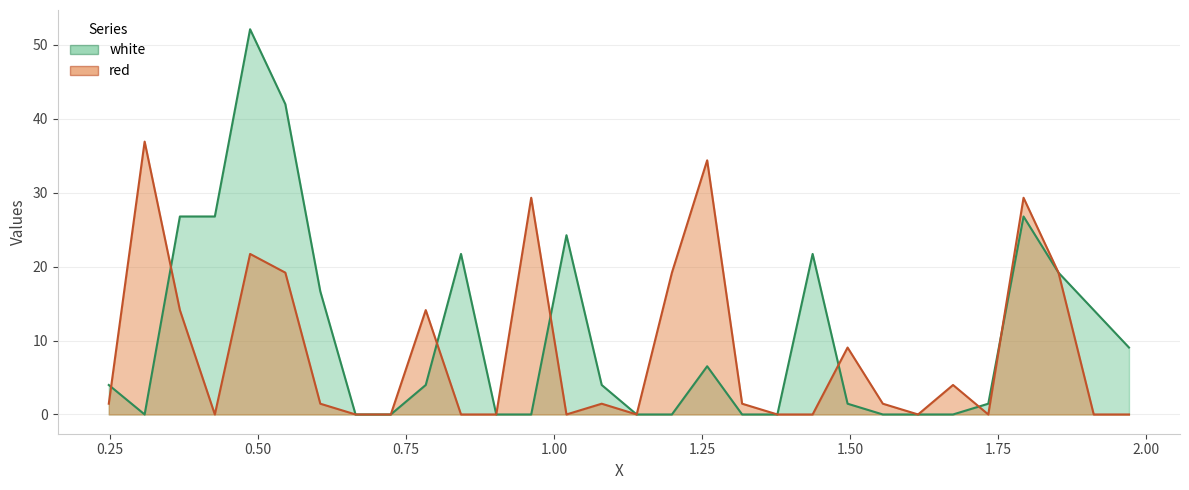

What is the label of the 16th point from the left?

1.1395